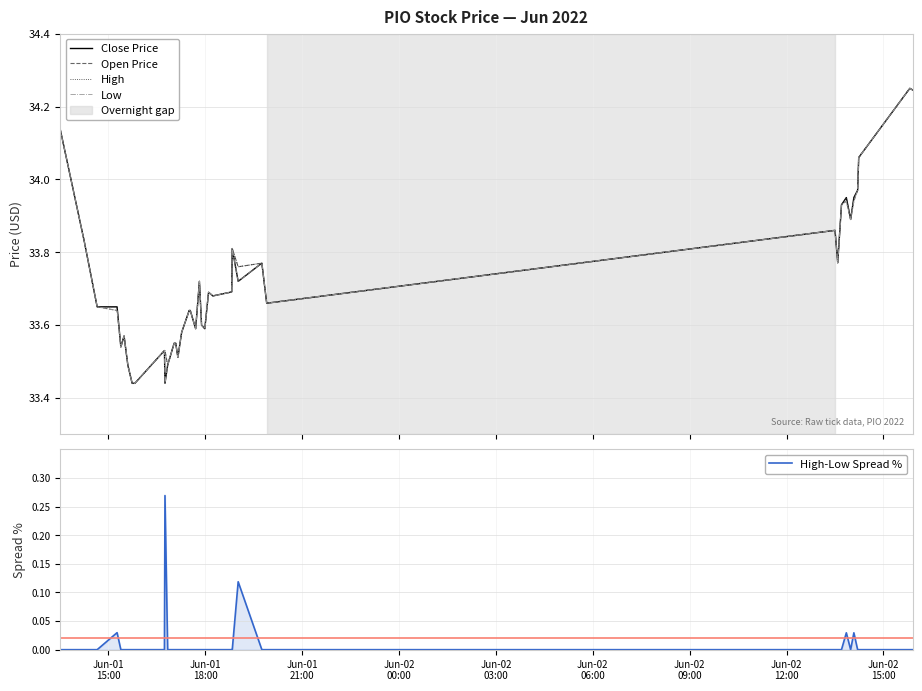

True or false: Open Price and High cross at least once.

False